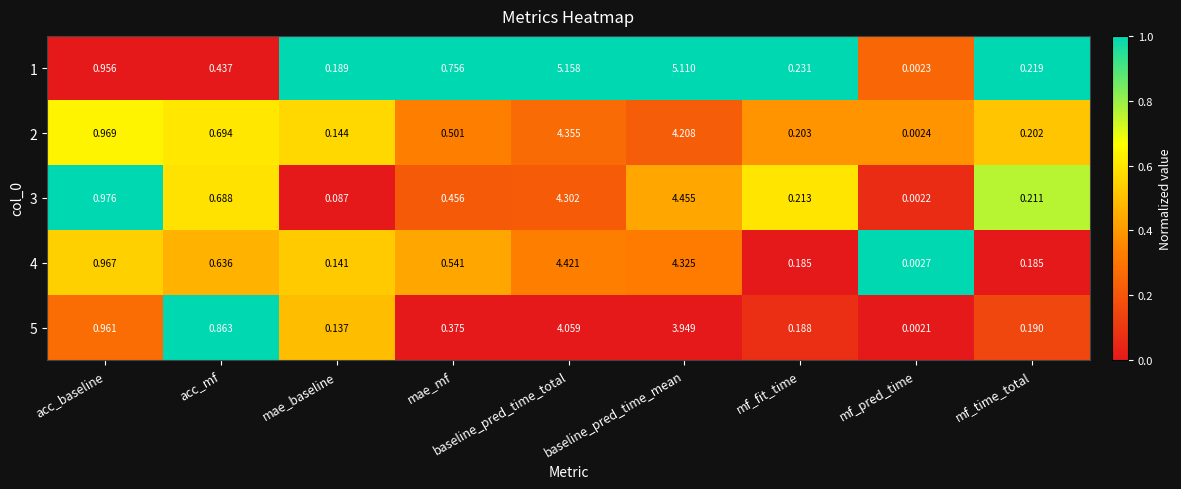

At which label does 1 reach its peak?

baseline_pred_time_total